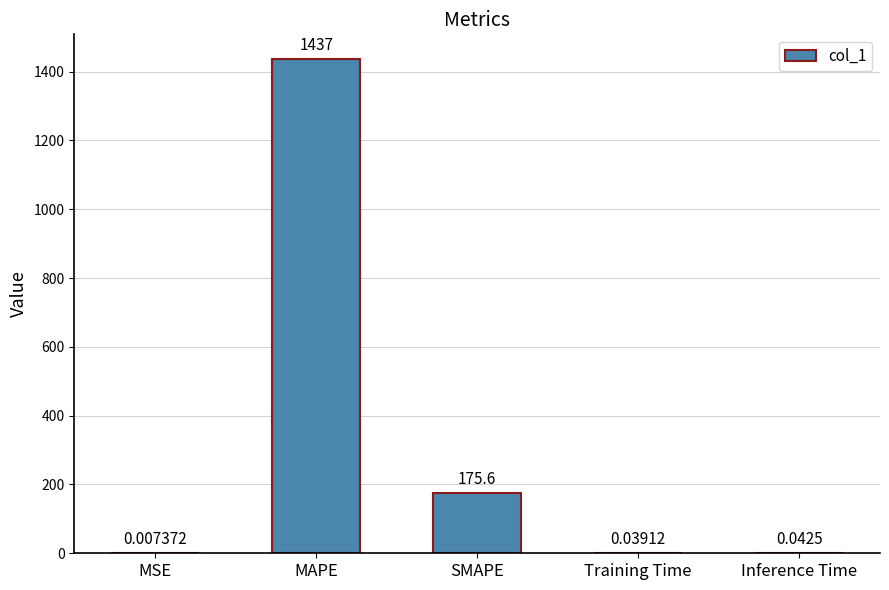

What is the change in value from MAPE to SMAPE?

-1261.0